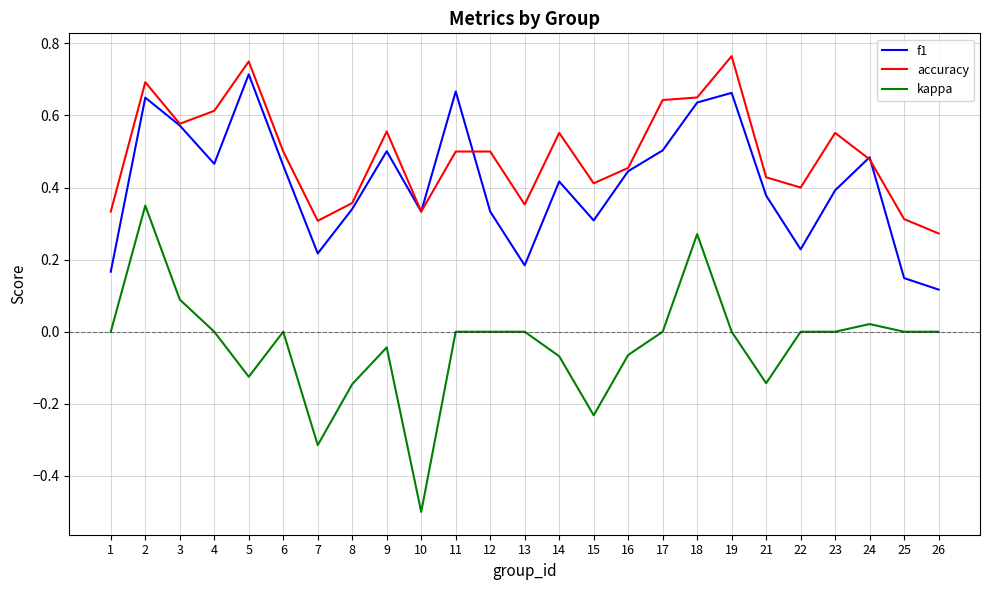

What is the total value across all series at 5?

1.3